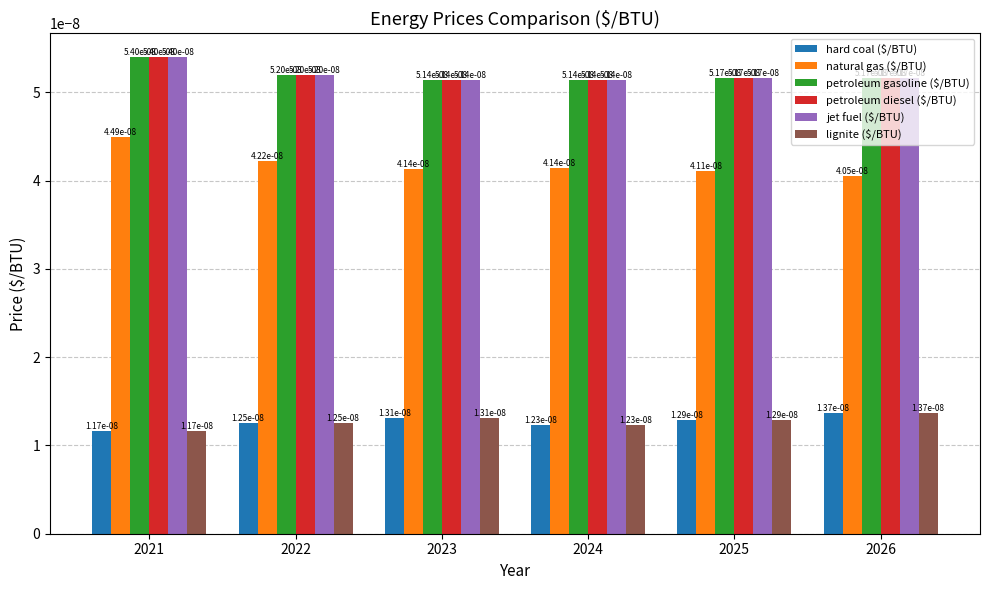

How many data points does each series have?

6